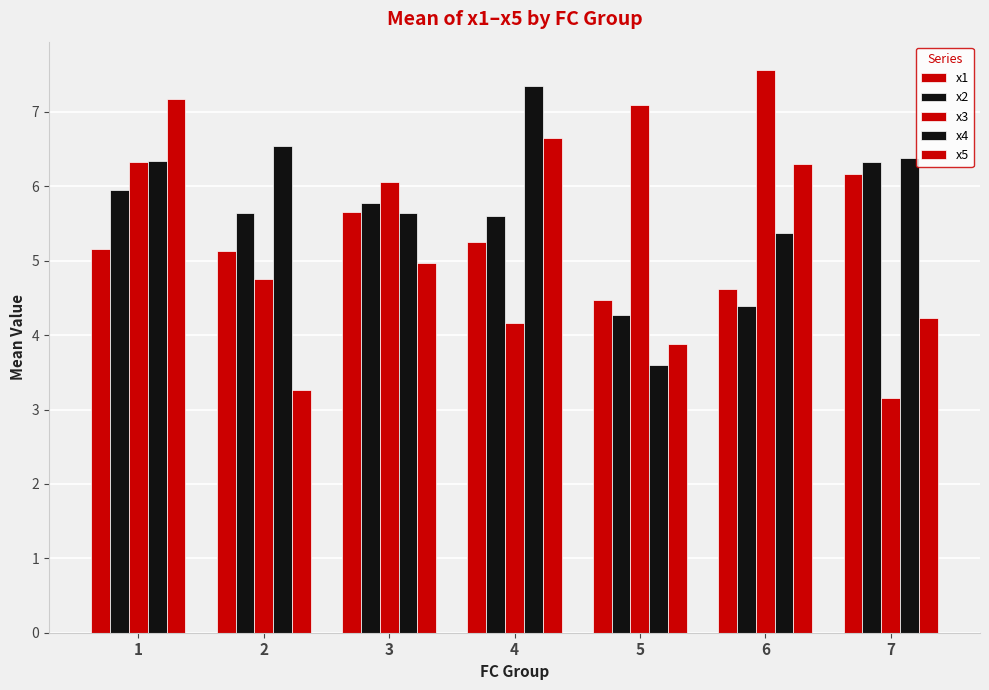

What is the total value across all series at 6?

28.3